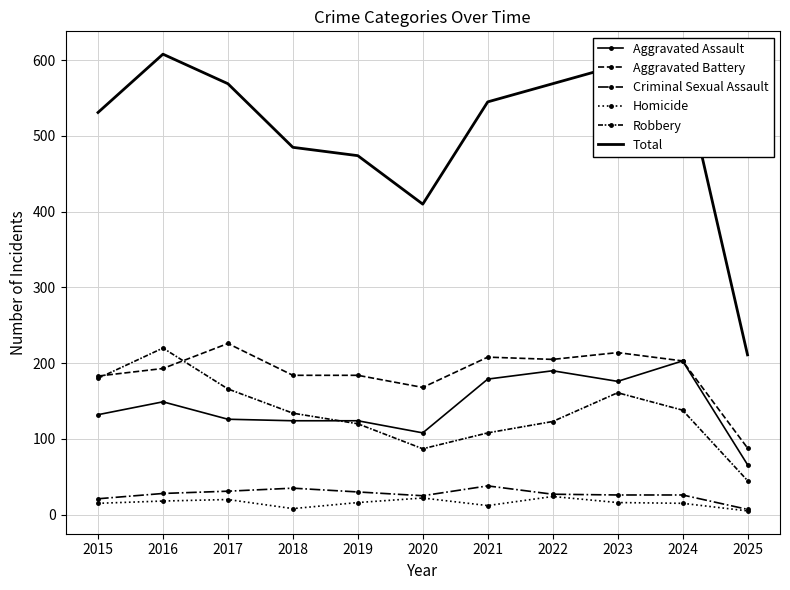

At which category does Homicide reach its first local valley?

2018